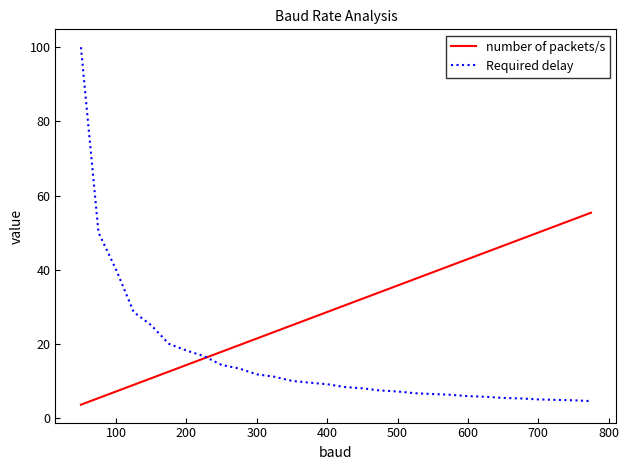

What is the lowest value of the Required delay series?

4.5